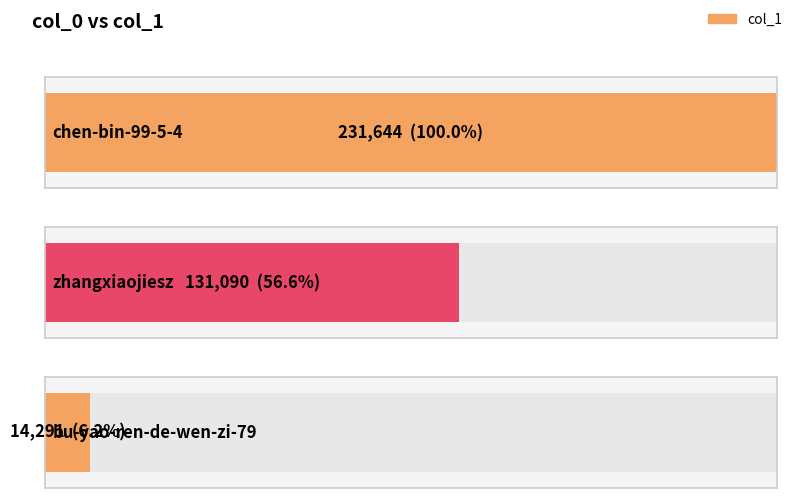

What is the value of the 2nd bar from the left?

131090